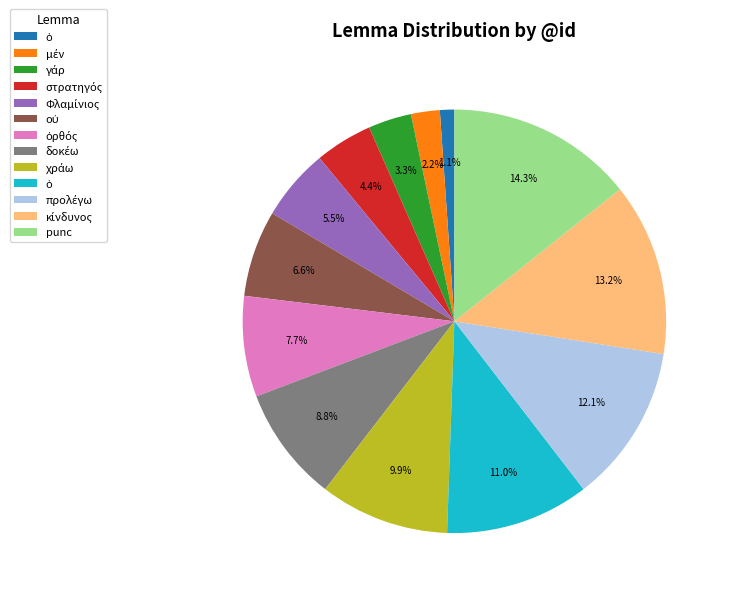

Is there any slice that represents more than half of the pie?

No